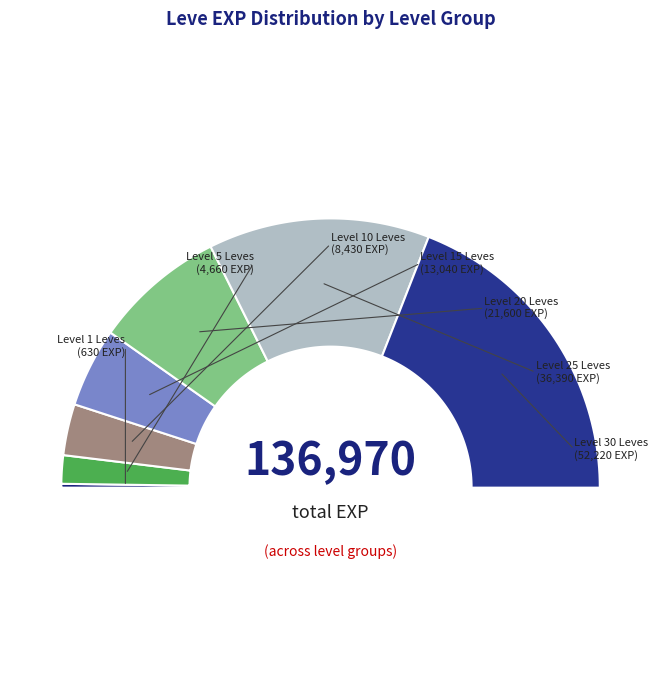

What percentage do 30 and 20 together represent?

53.9%